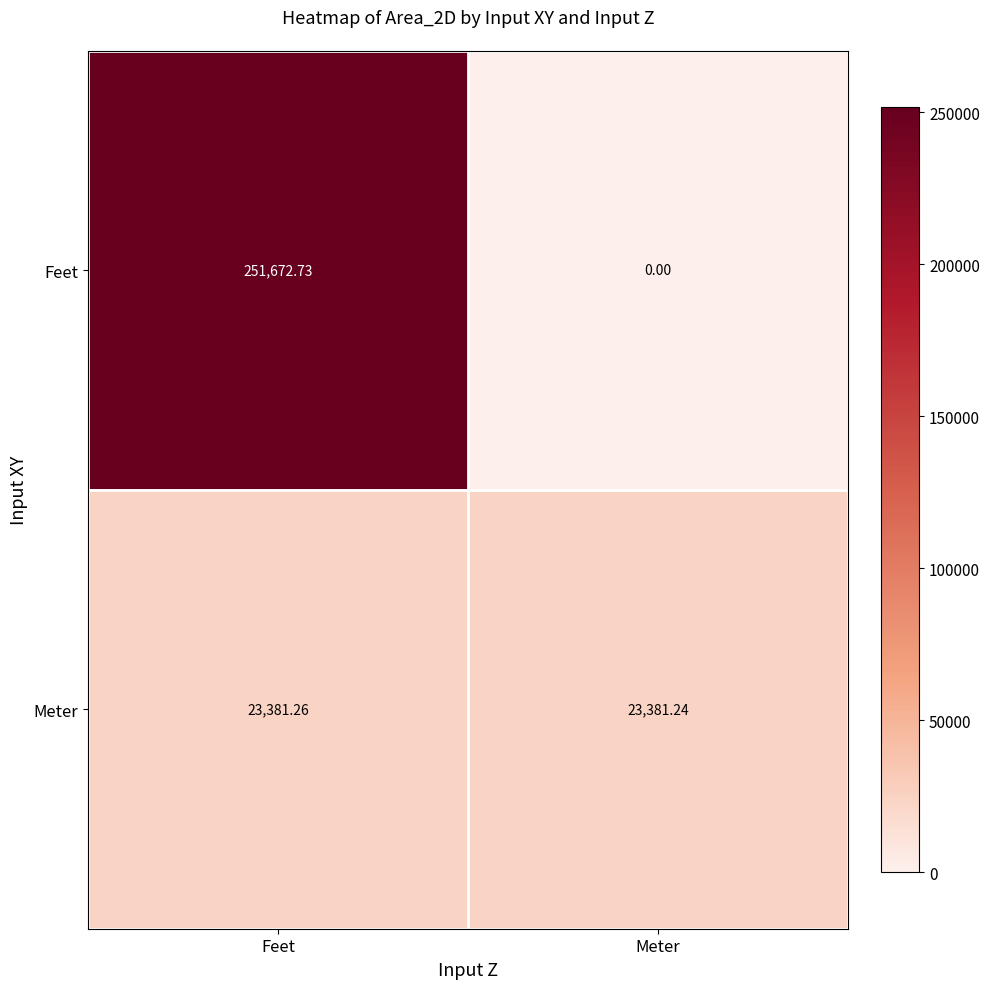

Which series has the widest spread of values?

Feet